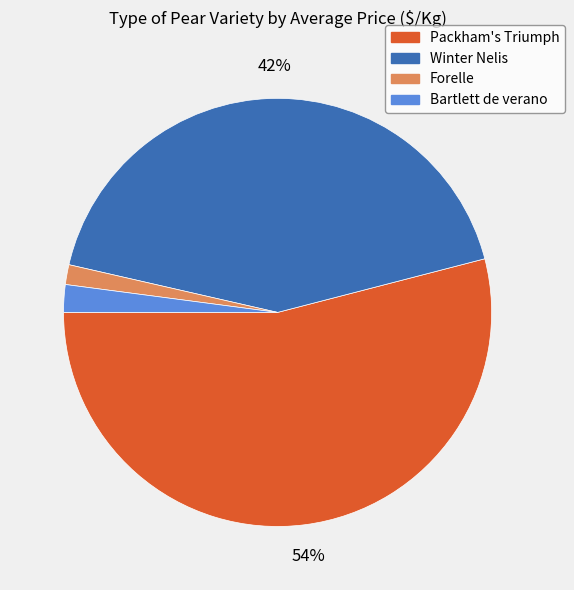

How many slices are in this pie chart?

4